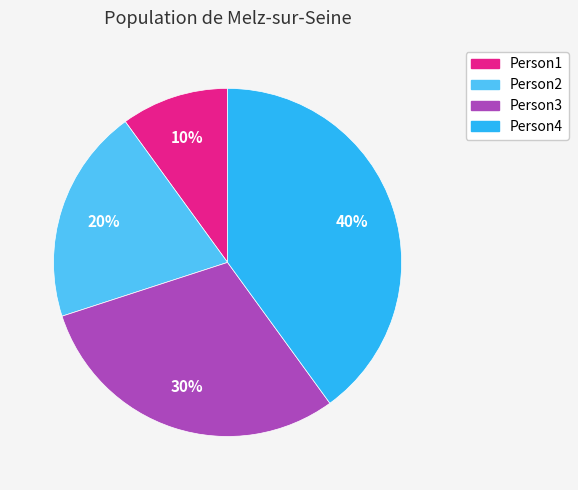

Which slice is the largest?

Person4